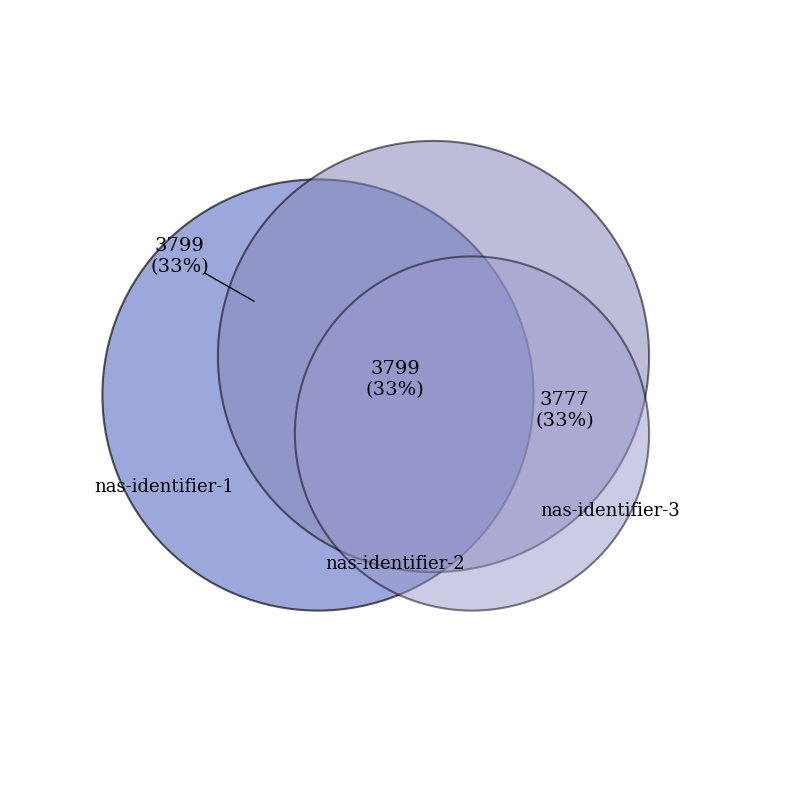

Do nas-identifier-2 and nas-identifier-3 together represent more than half of the pie?

Yes